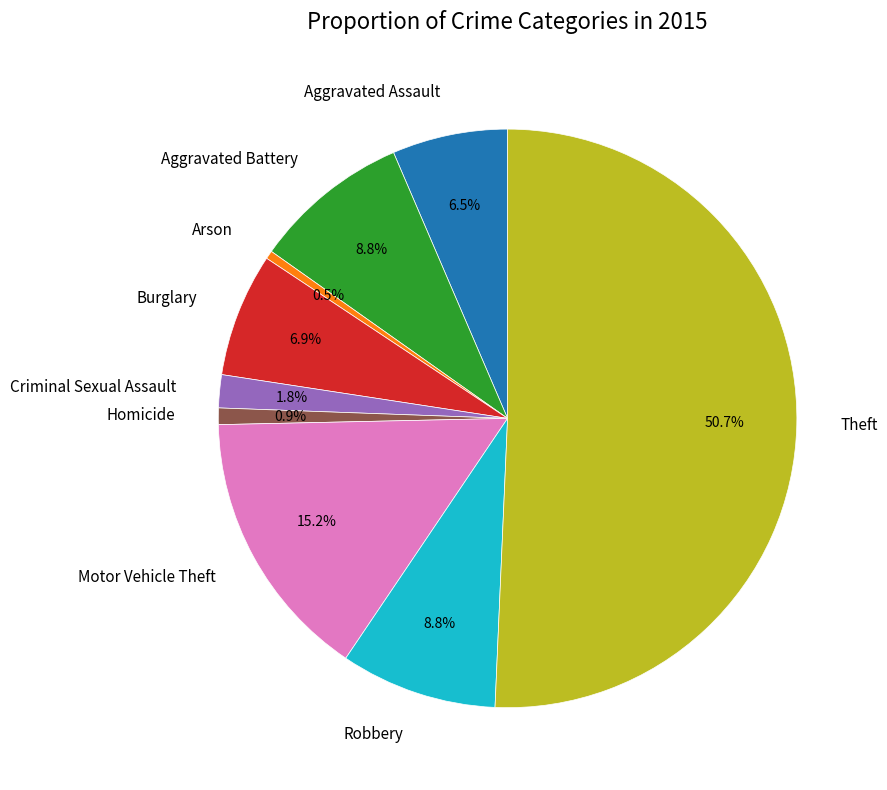

Is it true that Arson is 15% of the pie?

False